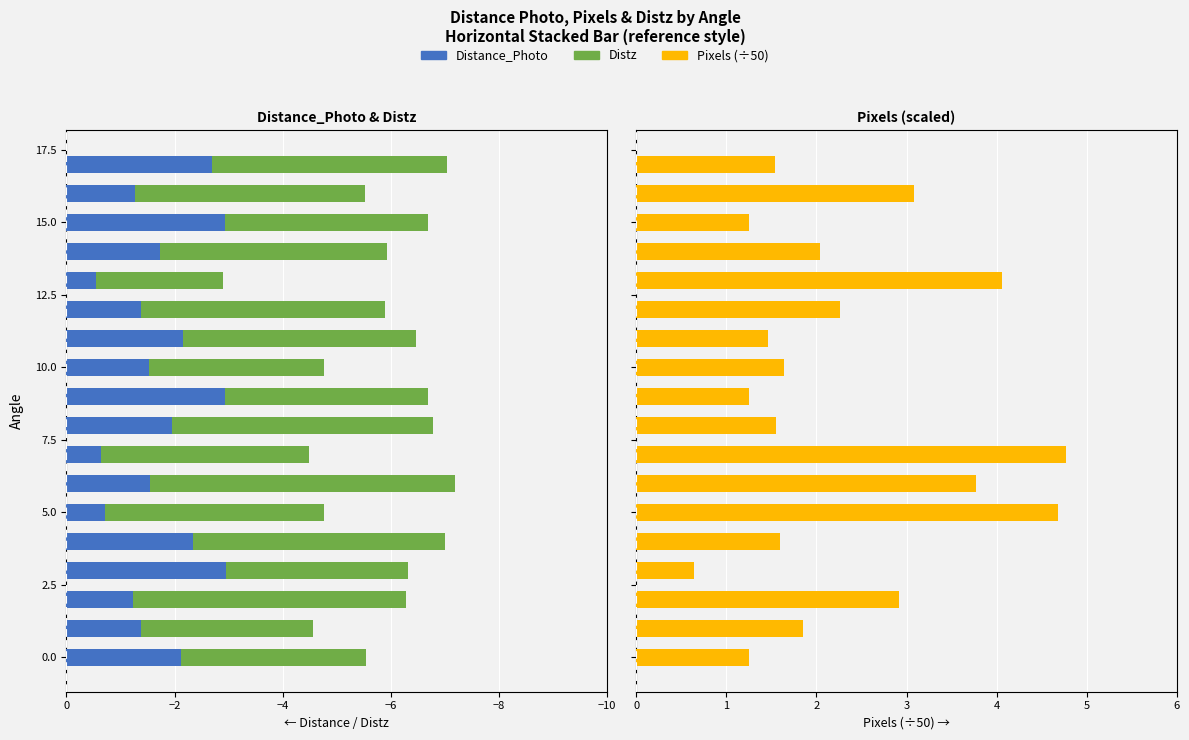

Reading left to right, list all the values displayed in this chart.

Distance_Photo: -2.1	-1.4	-1.2	-3.0	-2.3	-0.7	-1.5	-0.6	-2.0	-2.9	-1.5	-2.1	-1.4	-0.6	-1.7	-2.9	-1.3	-2.7
Distz: -3.4	-3.2	-5.0	-3.4	-4.6	-4.0	-5.6	-3.8	-4.8	-3.7	-3.2	-4.3	-4.5	-2.3	-4.2	-3.7	-4.3	-4.4
Pixels (÷50): 1.3	1.8	2.9	0.6	1.6	4.7	3.8	4.8	1.6	1.2	1.6	1.5	2.3	4.1	2.0	1.2	3.1	1.5